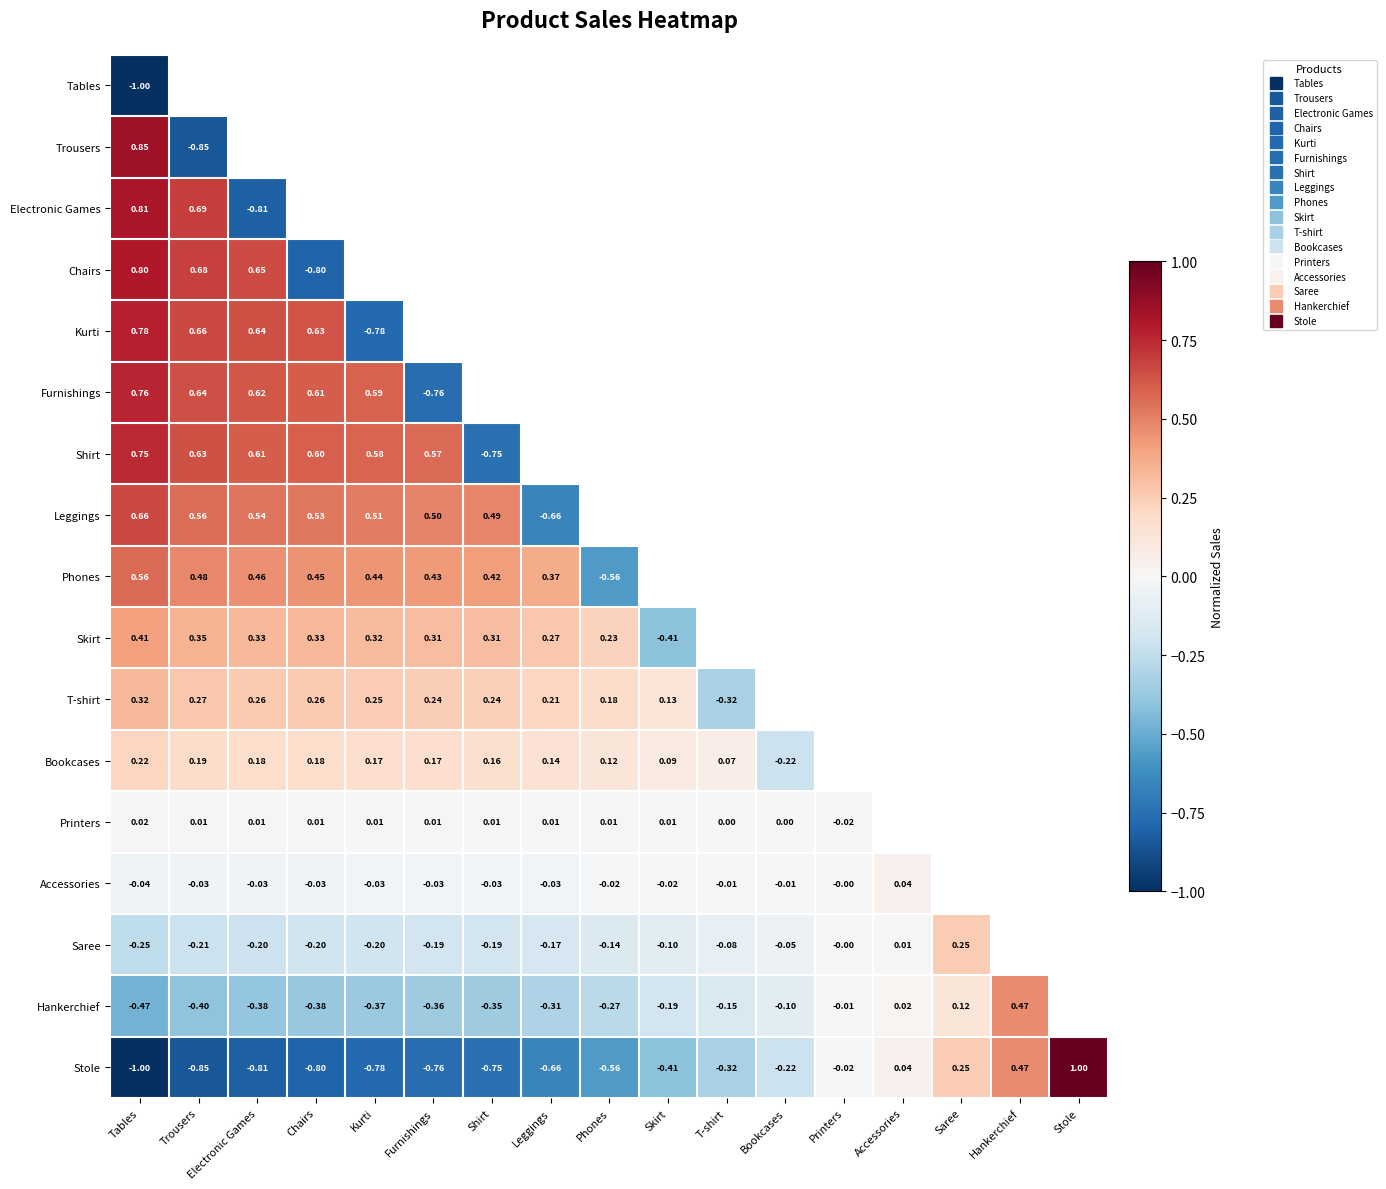

List the series in order of their peak value, highest first.

Stole, Trousers, Electronic Games, Chairs, Kurti, Furnishings, Shirt, Leggings, Phones, Hankerchief, Skirt, T-shirt, Saree, Bookcases, Accessories, Printers, Tables